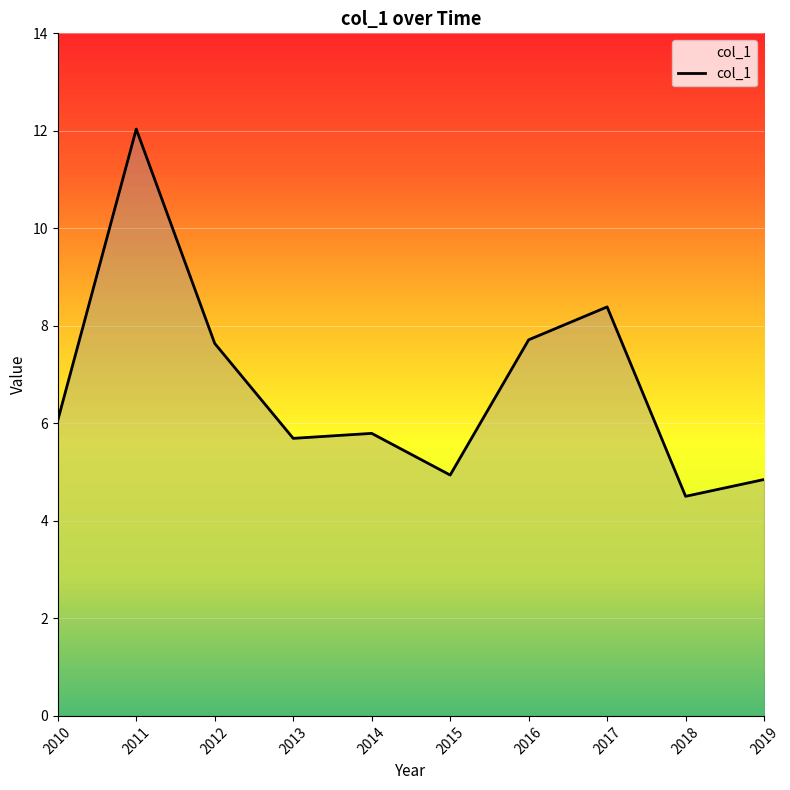

Count the number of categories in the chart.

10